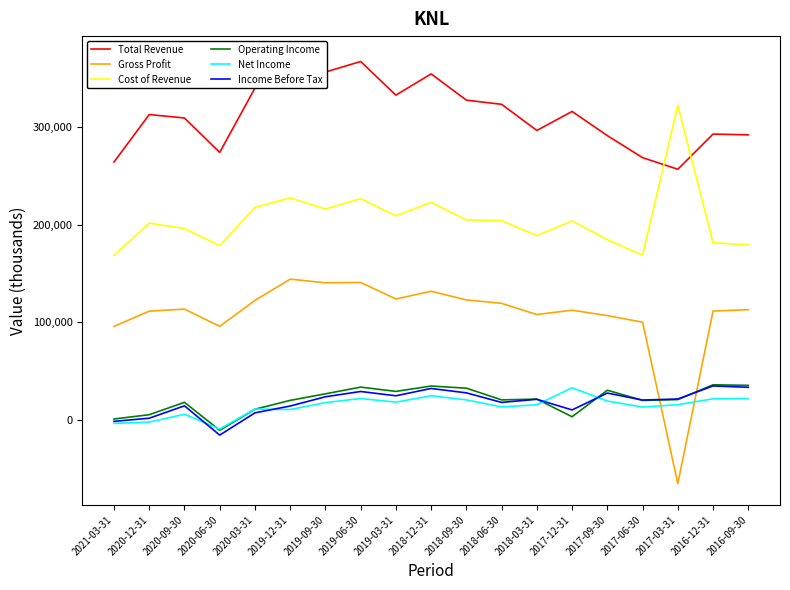

How many categories are shown in the chart?

19